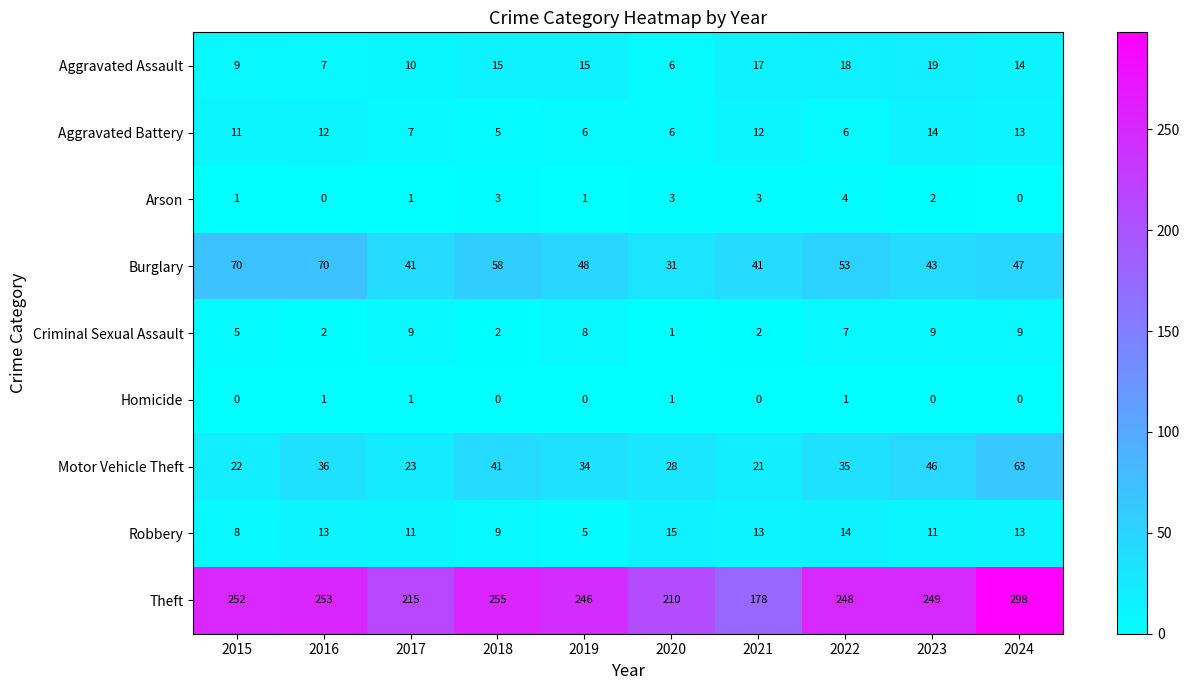

Rank the series by their maximum value, from highest to lowest.

Theft, Burglary, Motor Vehicle Theft, Aggravated Assault, Robbery, Aggravated Battery, Criminal Sexual Assault, Arson, Homicide